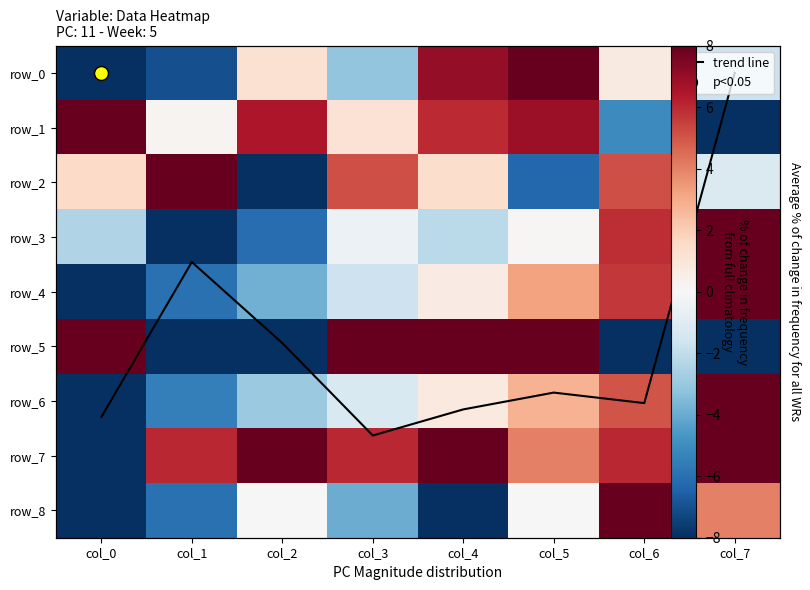

What is the average value of the row_8 series?

-1.7